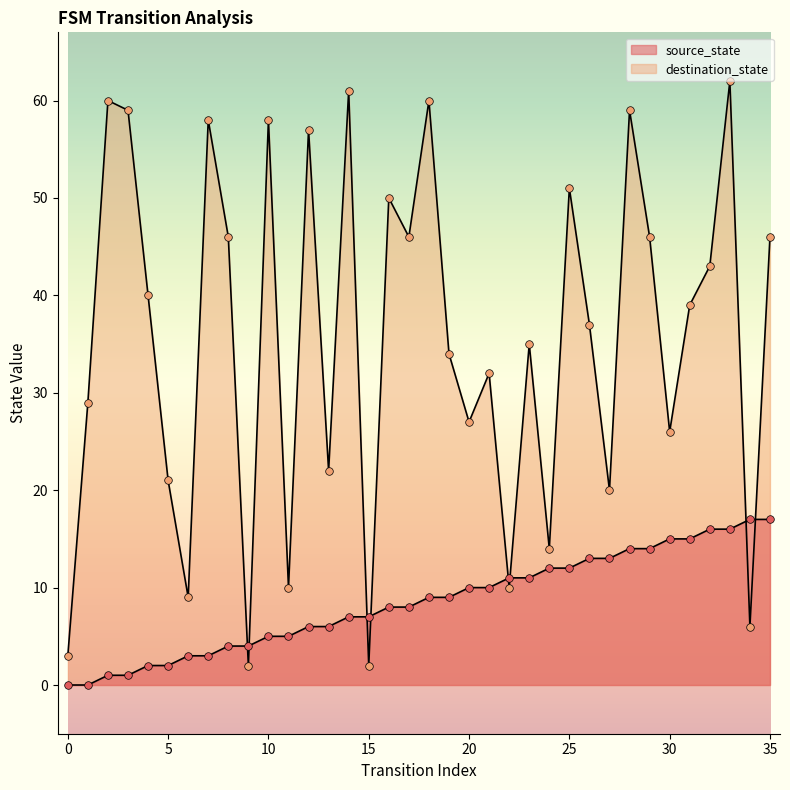

Which series has the largest Y range (max minus min)?

destination_state